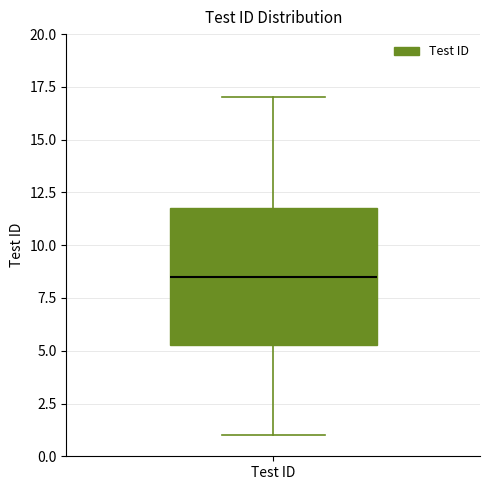

Read this box plot against the y-axis: the position of the median line, the range covered by the box, and the ends of both whiskers. The values are not printed on the chart, so give them approximately, as read against the axis.

median 8.5, box 5.5 to 12.0, whiskers 1.0 to 17.0